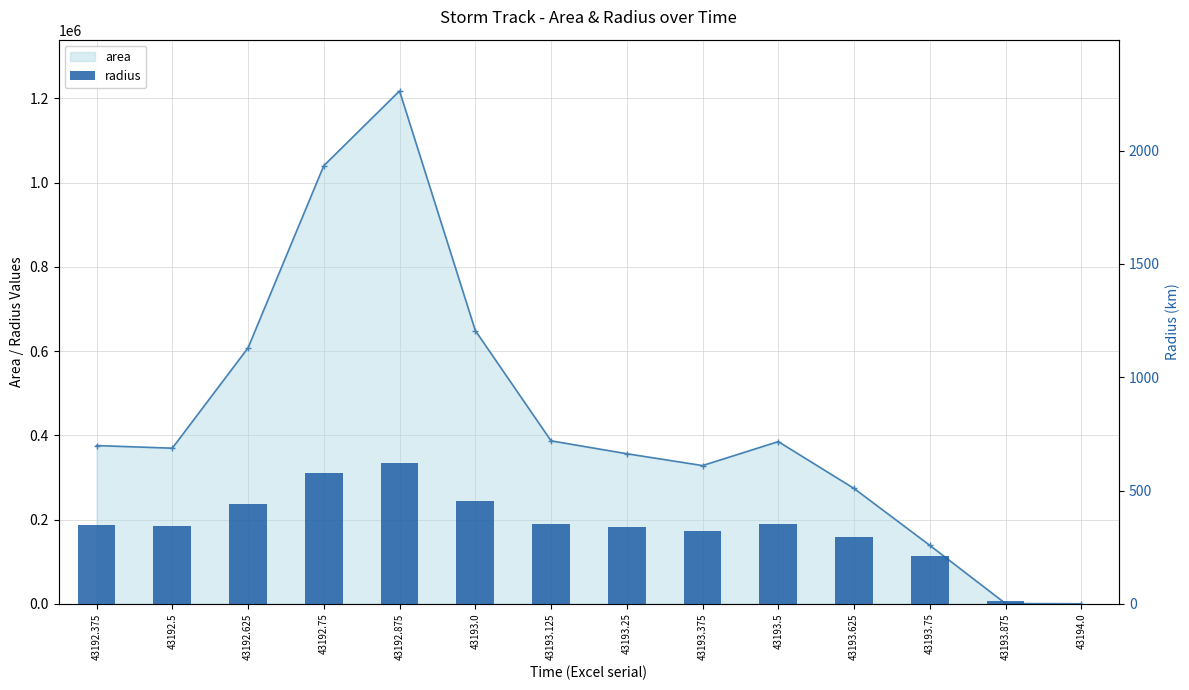

The chart shows a value of 125.0 at 43192.5. True or false?

False